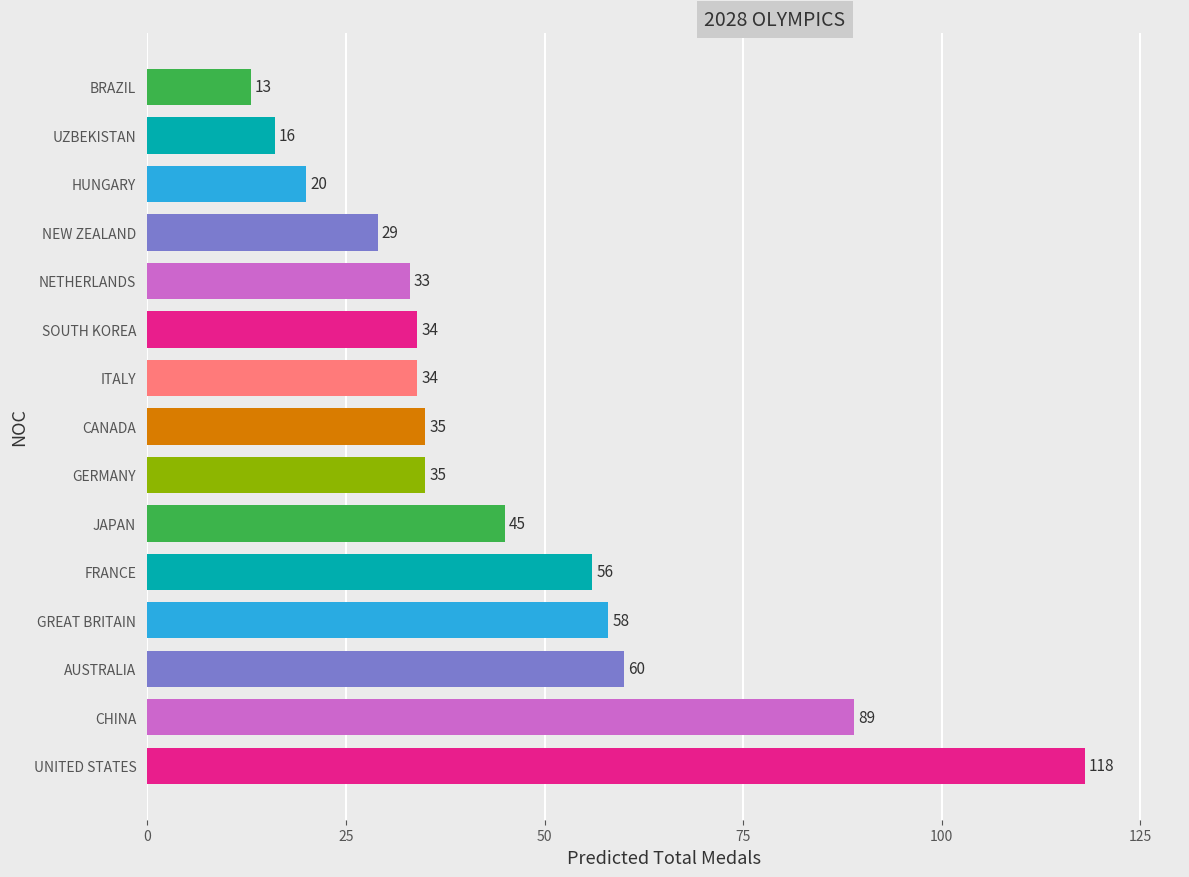

What is the difference between the maximum and minimum values?

105